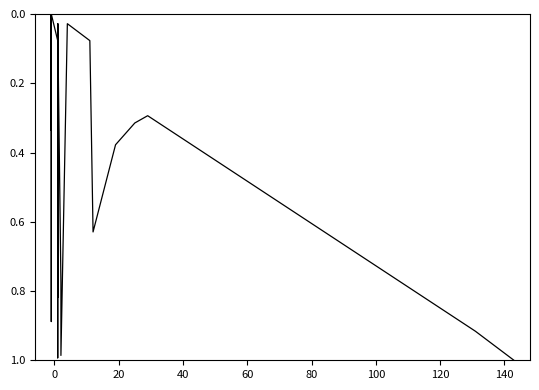

What is the average value?

0.3